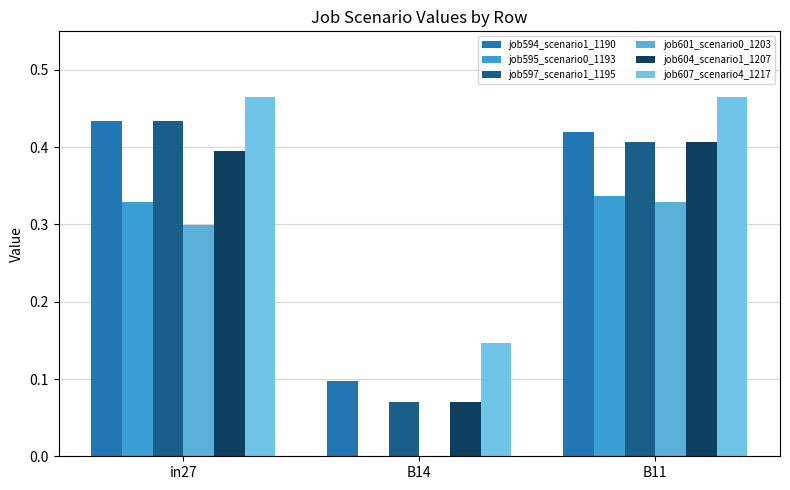

Count the job601_scenario0_1203 values in the range 0 to 1.

3